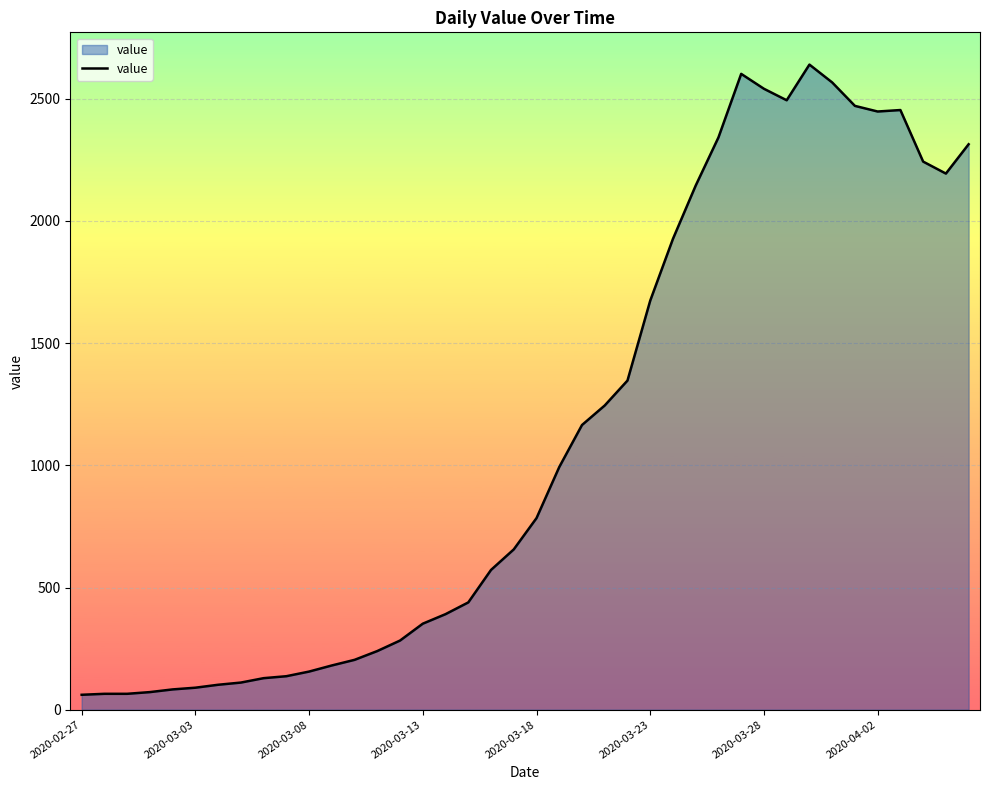

What is the maximum value shown in the chart?

2640